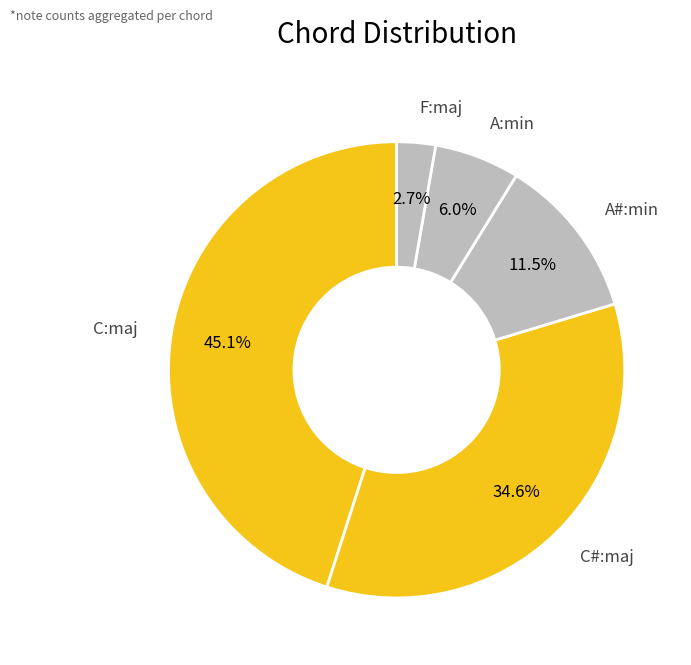

The C:maj slice represents 39% of the pie. True or false?

False